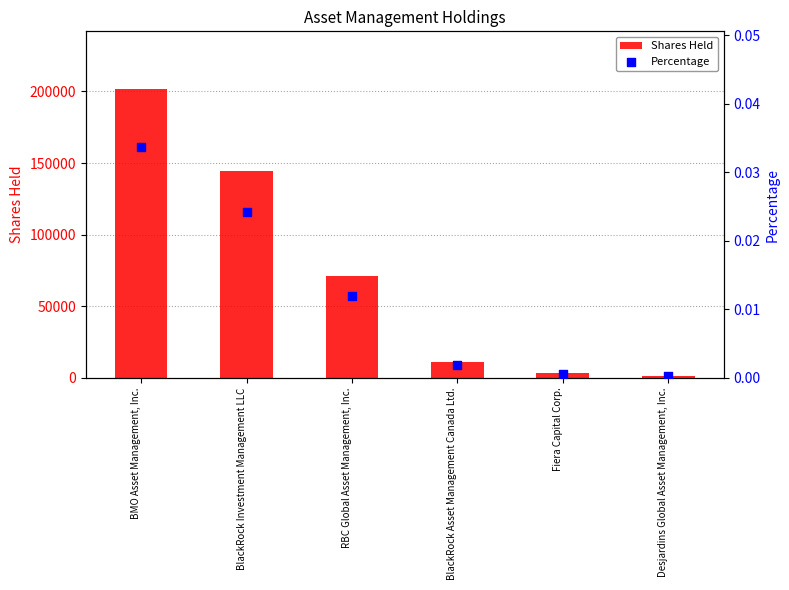

Which series has the largest Y range (max minus min)?

Shares Held